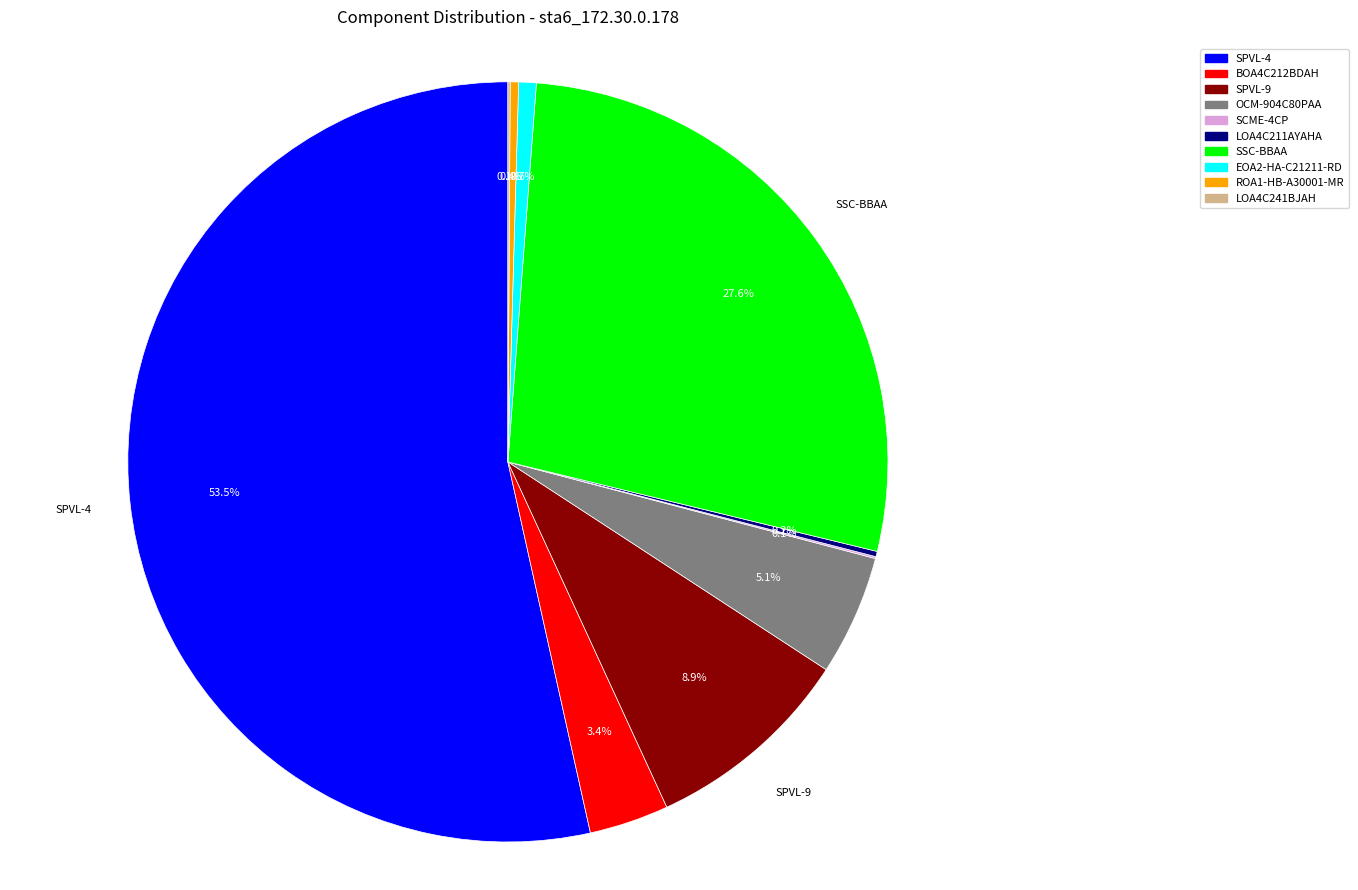

Which has a higher value, ROA1-HB-A30001-MR or BOA4C212BDAH?

BOA4C212BDAH